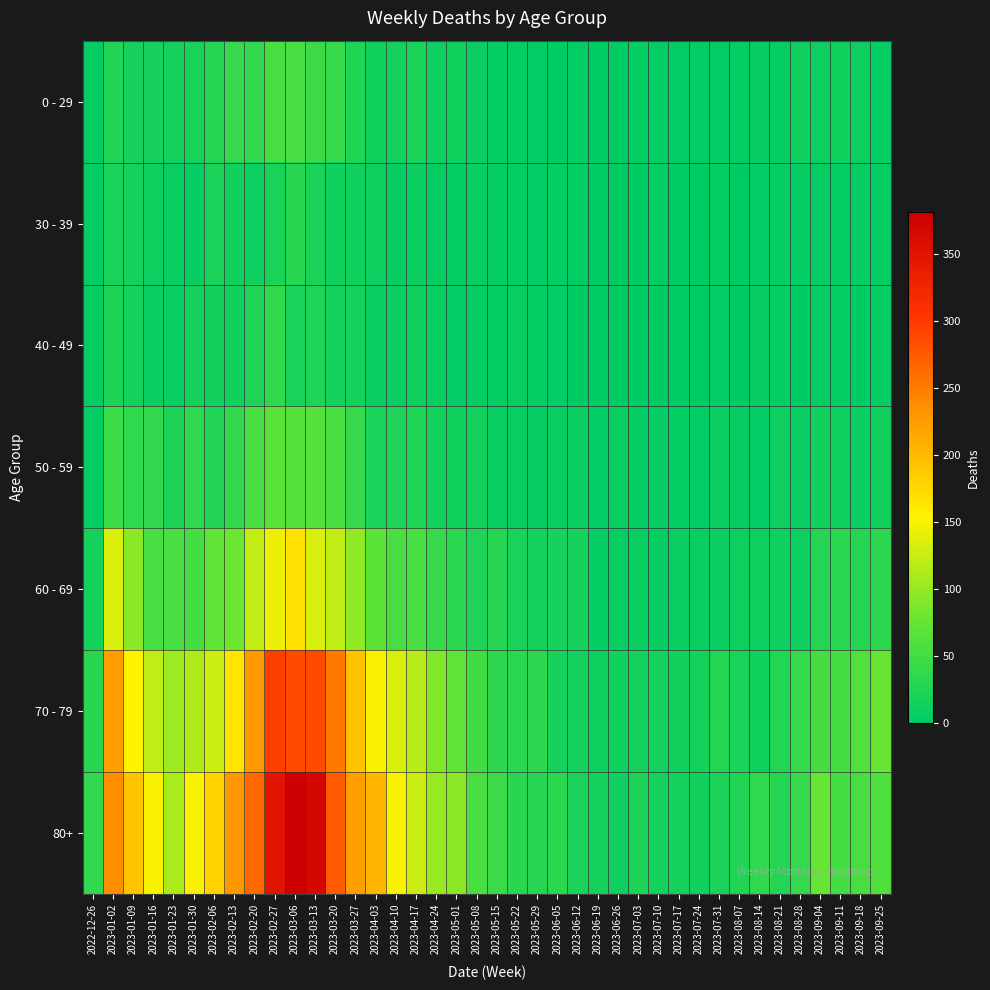

Which has a higher value, 2023-02-06 or 2023-09-04?

2023-02-06